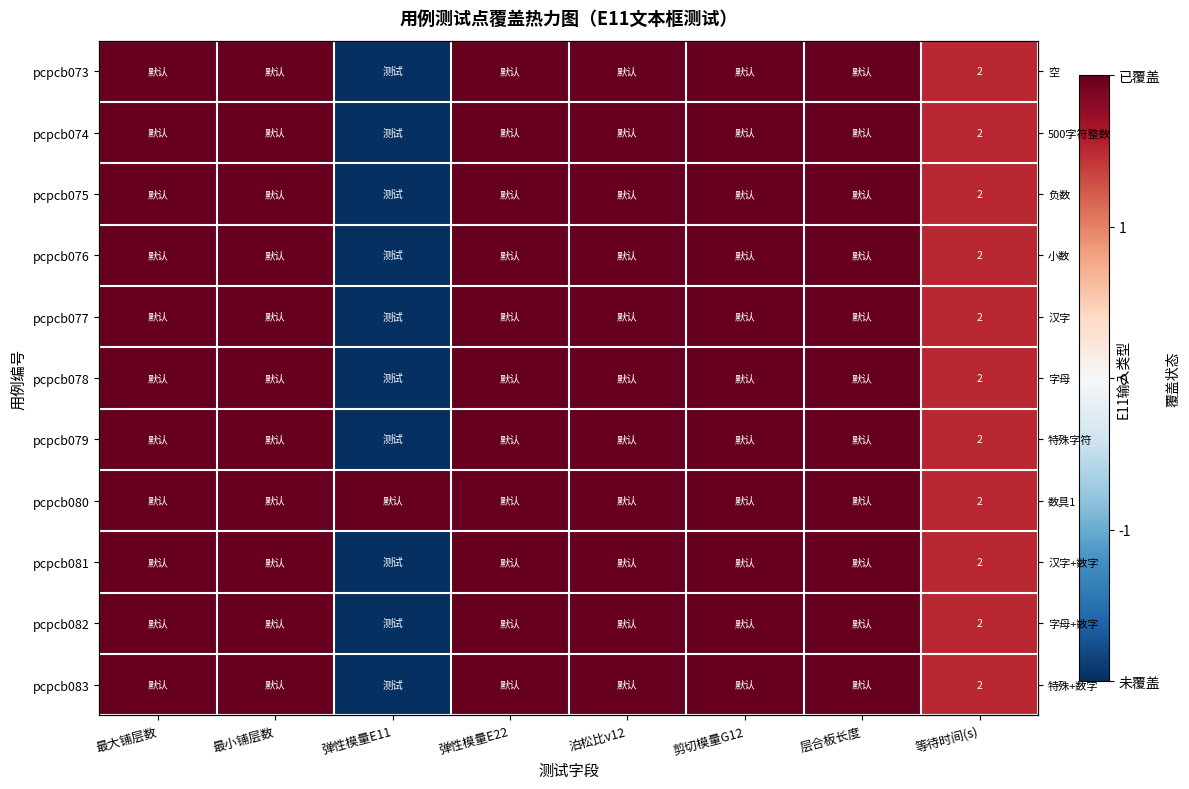

What is the total value across all series at 层合板长度?

22.0